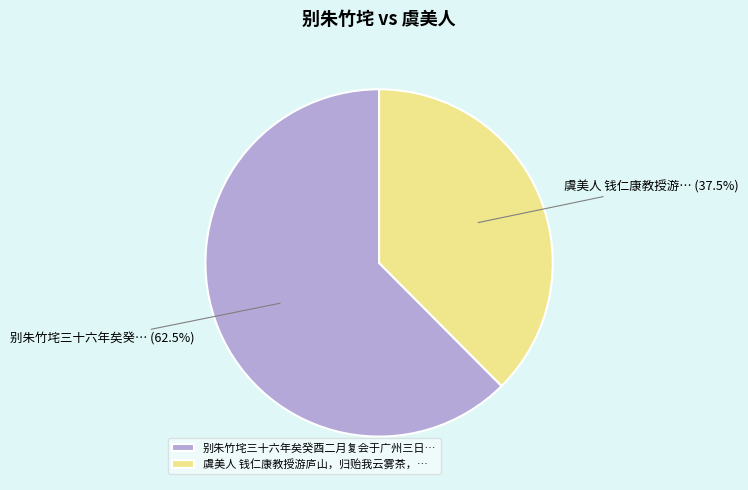

Which slice is the smallest?

虞美人 钱仁康教授游庐山，归贻我云雾茶，…